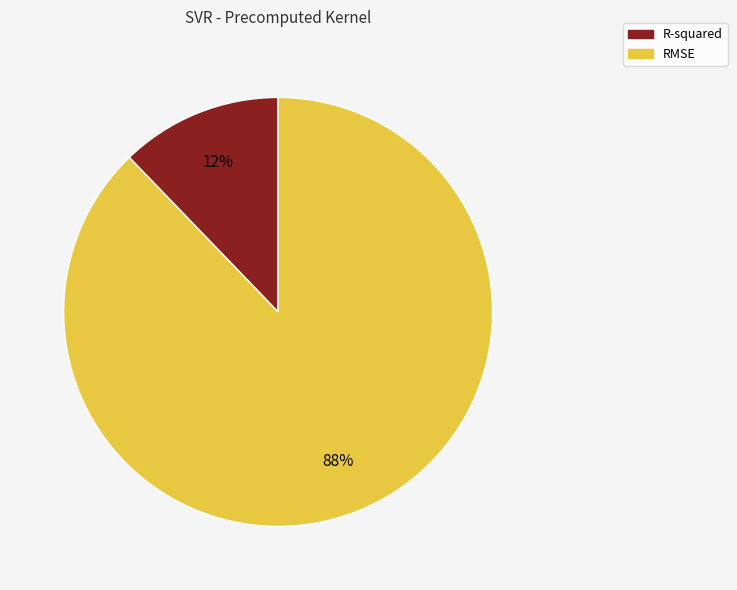

Rank the categories by value from lowest to highest.

R-squared, RMSE